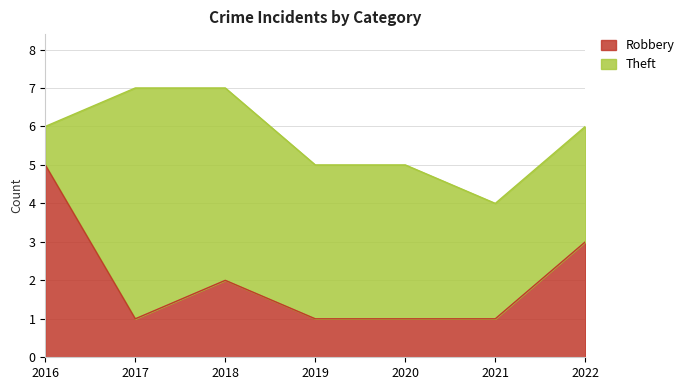

Reading left to right, what are all the values shown in this chart?

5	1	2	1	1	1	3